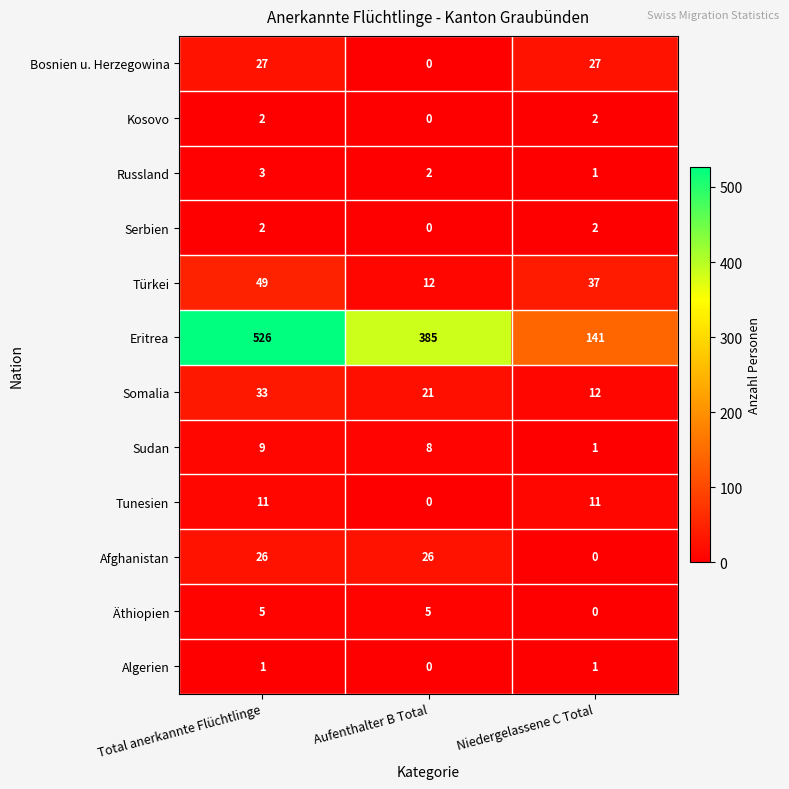

How many Äthiopien values are between 0 and 5?

3